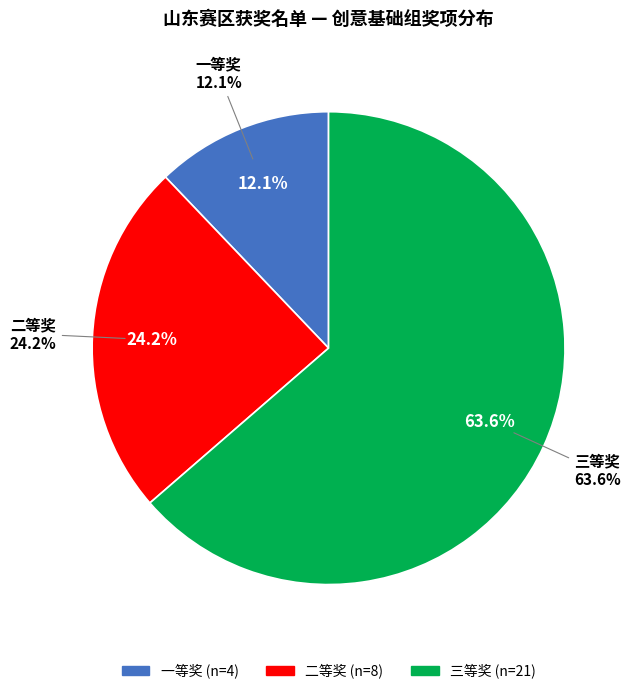

How many segments does this pie chart have?

3